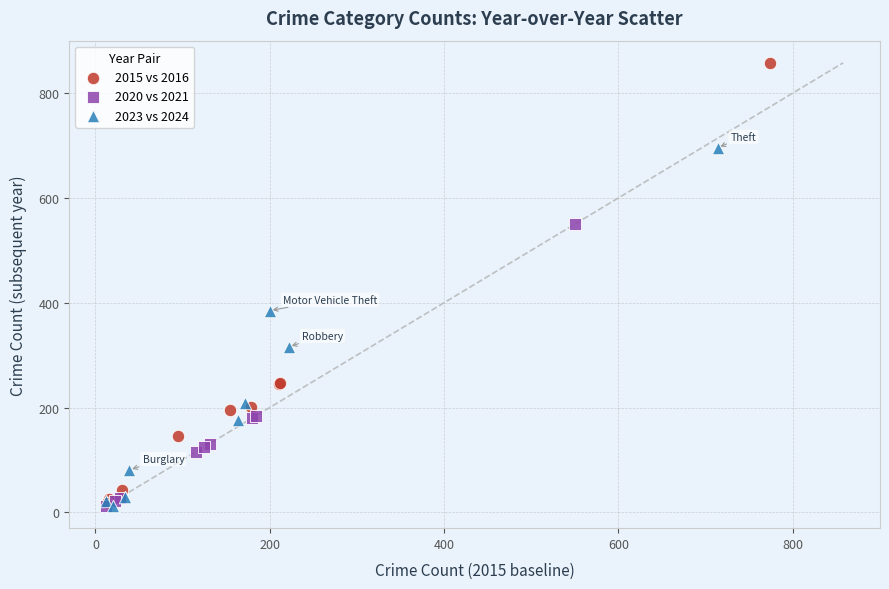

Which series reaches the maximum Y coordinate?

2015 vs 2016